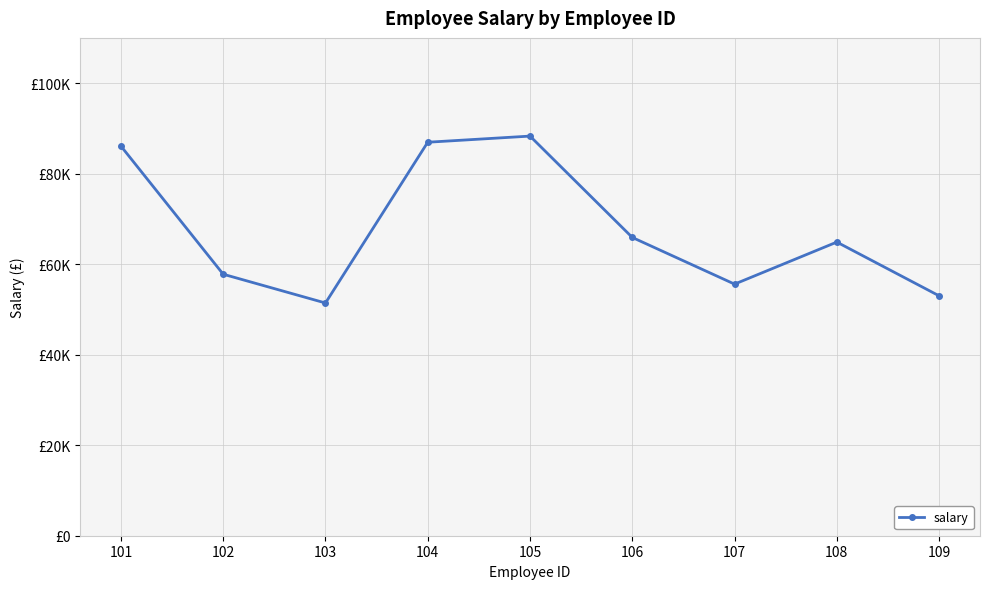

Is this an area chart (filled region under the line)?

No